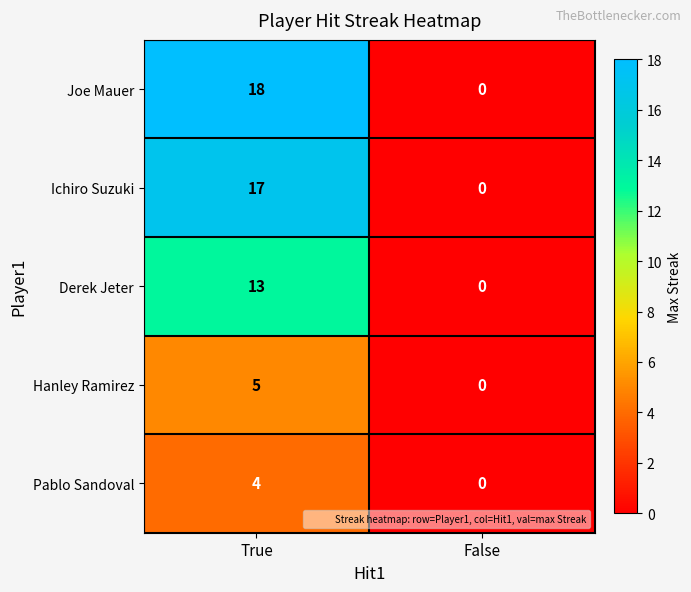

Which series has the largest total across all categories?

Joe Mauer